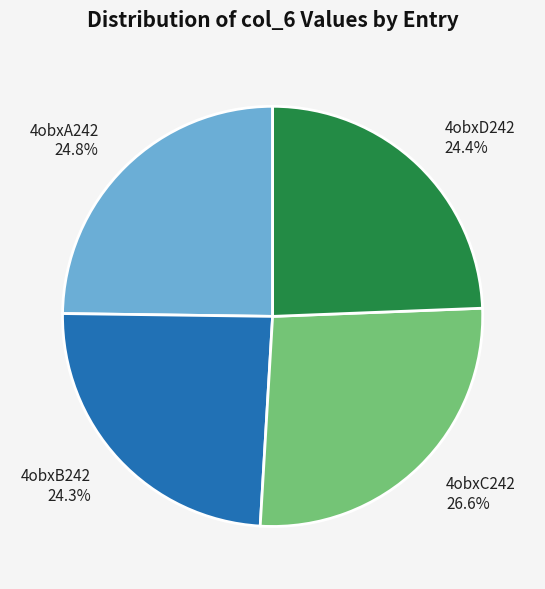

Which category has the biggest portion of the pie?

4obxC242